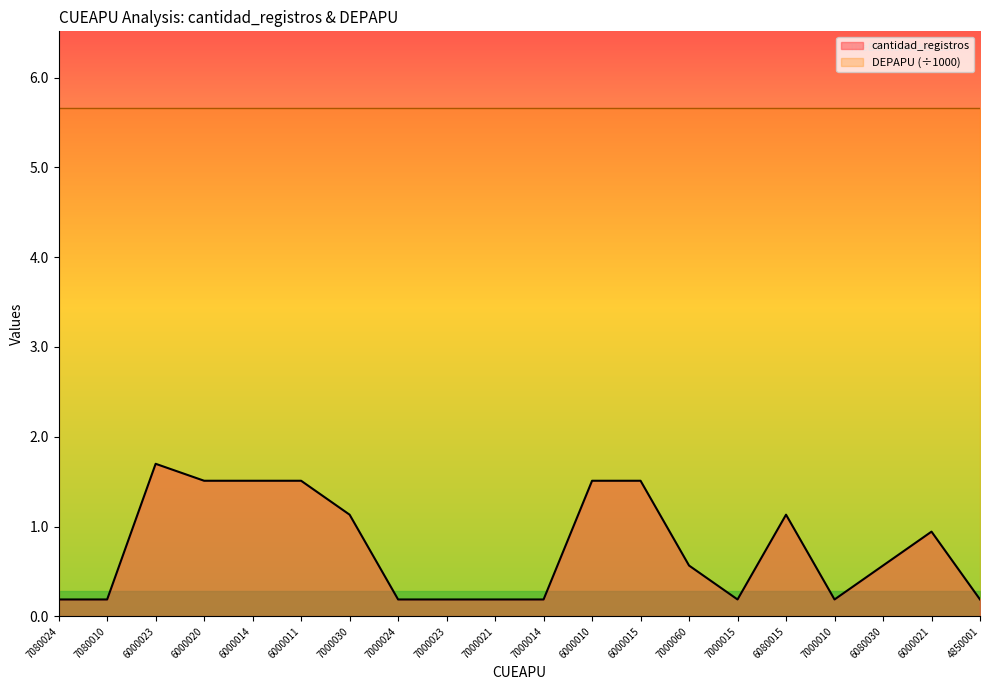

Reading left to right, extract all data points from this chart.

0.2	0.2	1.7	1.5	1.5	1.5	1.1	0.2	0.2	0.2	0.2	1.5	1.5	0.6	0.2	1.1	0.2	0.6	0.9	0.2